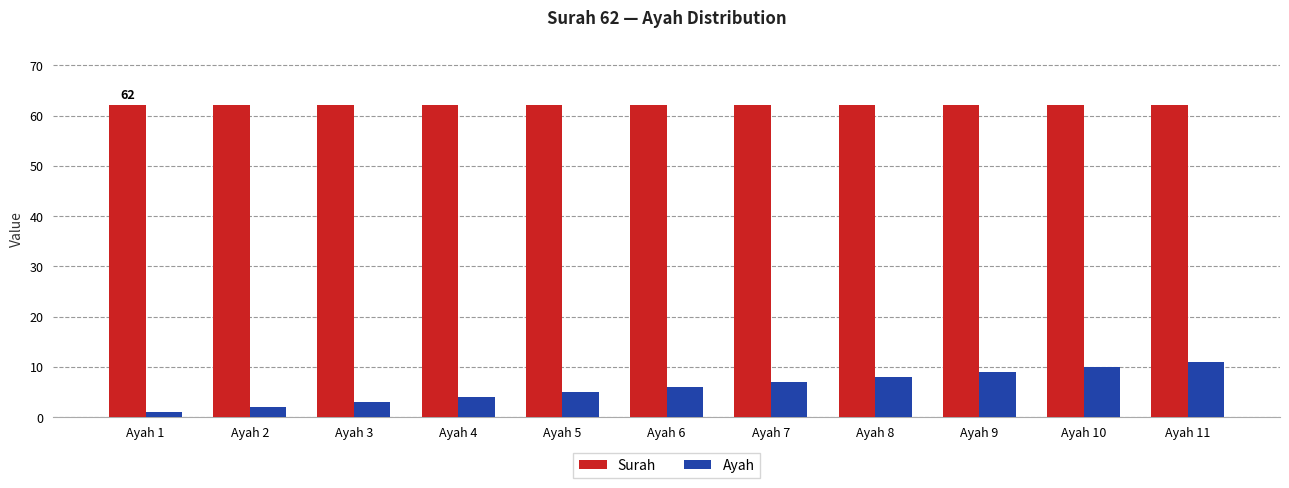

What is the value of the Ayah bar at the 10th from the left?

10